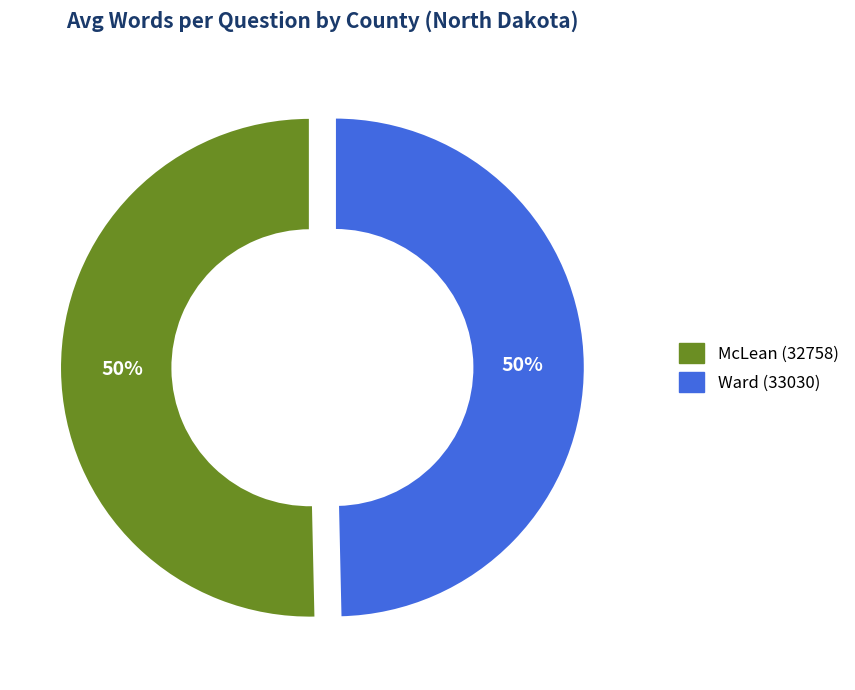

What is the ratio of the value at McLean (32758) to the value at Ward (33030)?

1.0